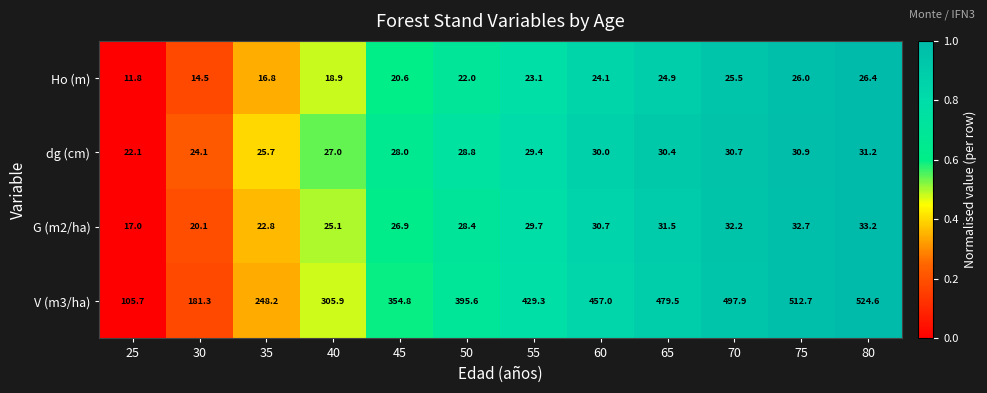

Rank the categories by dg (cm) value from lowest to highest.

25, 30, 35, 40, 45, 50, 55, 60, 65, 70, 75, 80